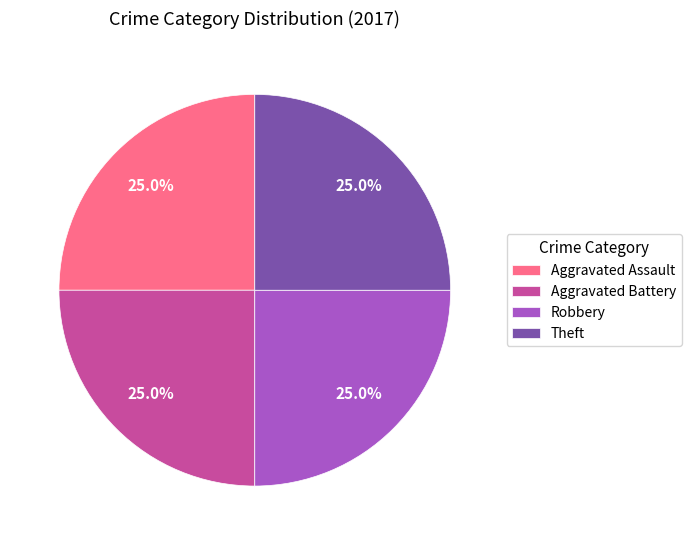

To the nearest percent, what percentage of the pie is Aggravated Battery?

25%